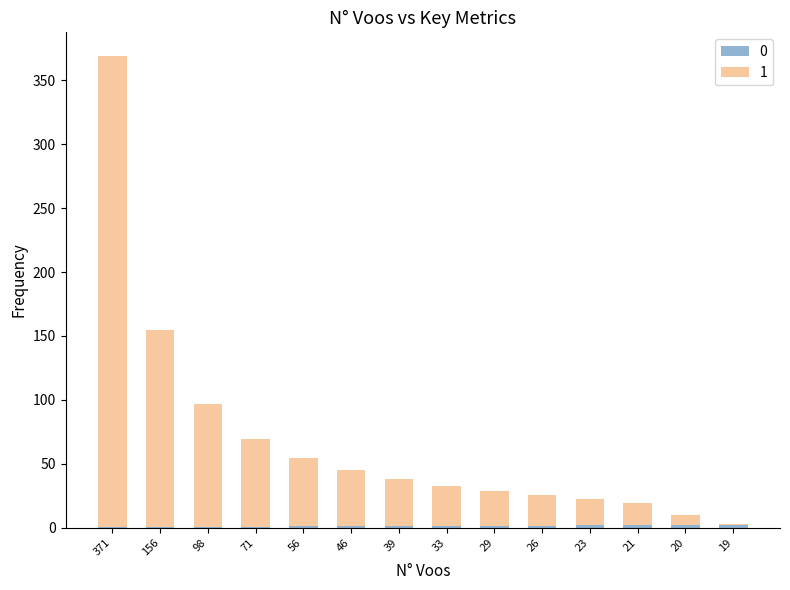

How many series are shown in this chart?

2